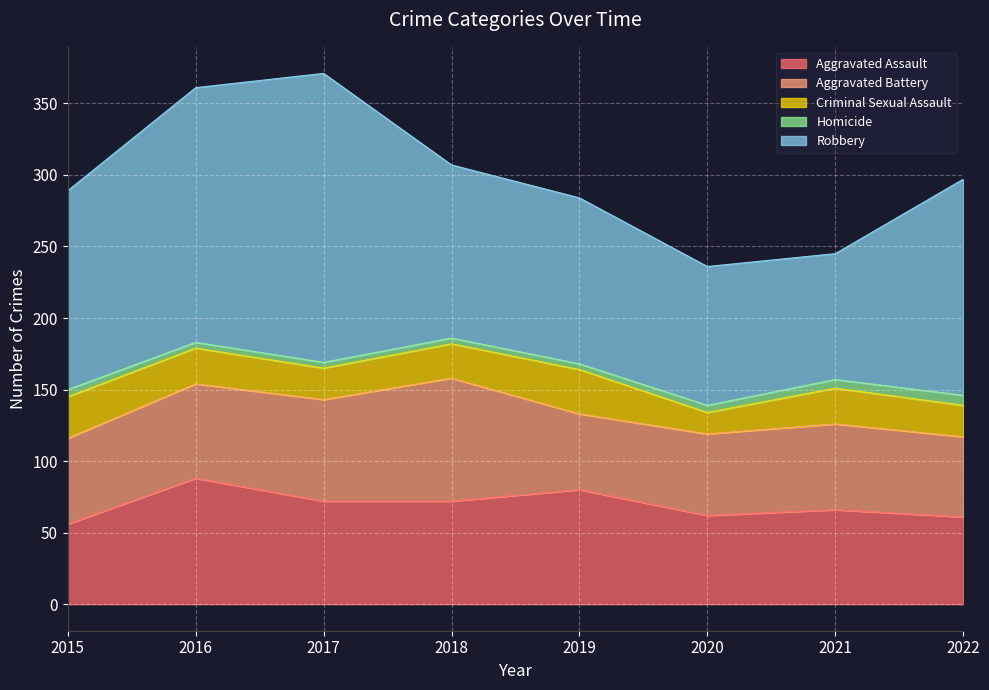

Between 2020 and 2022, which is larger?

2020